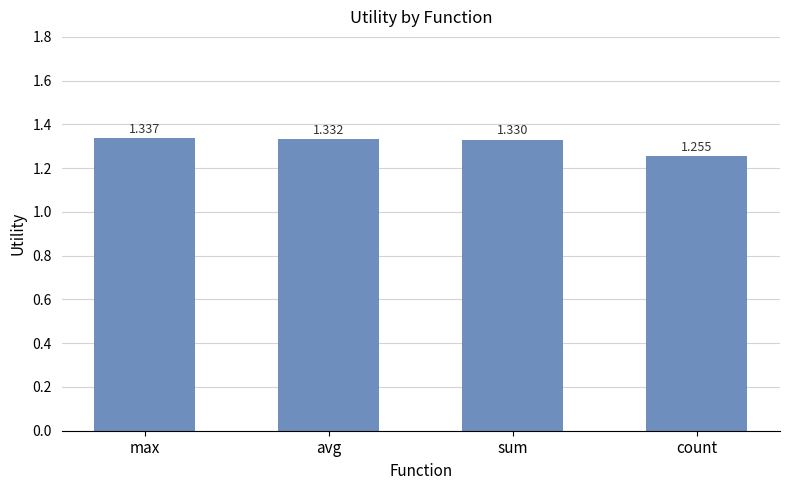

At which category does the chart reach its minimum across all series?

count